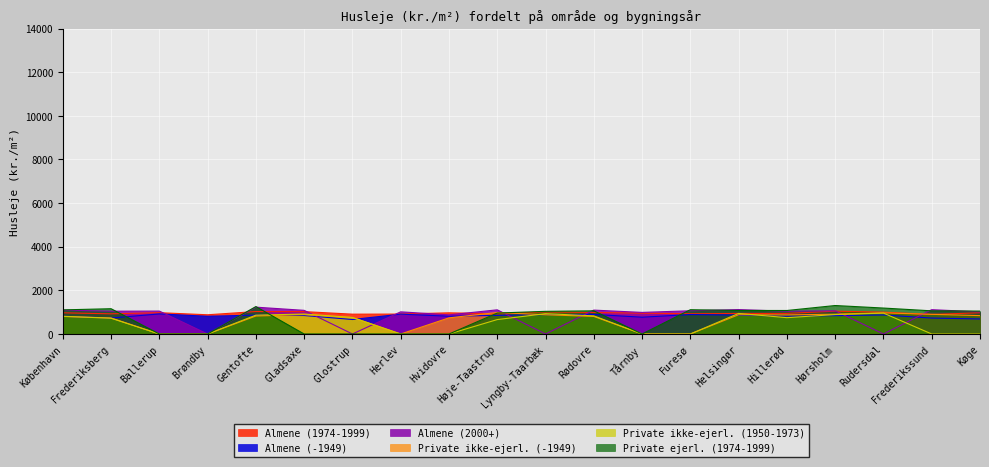

True or false: Private ikke-ejerl. (1950-1973) has a value of 723 at Frederiksberg.

True